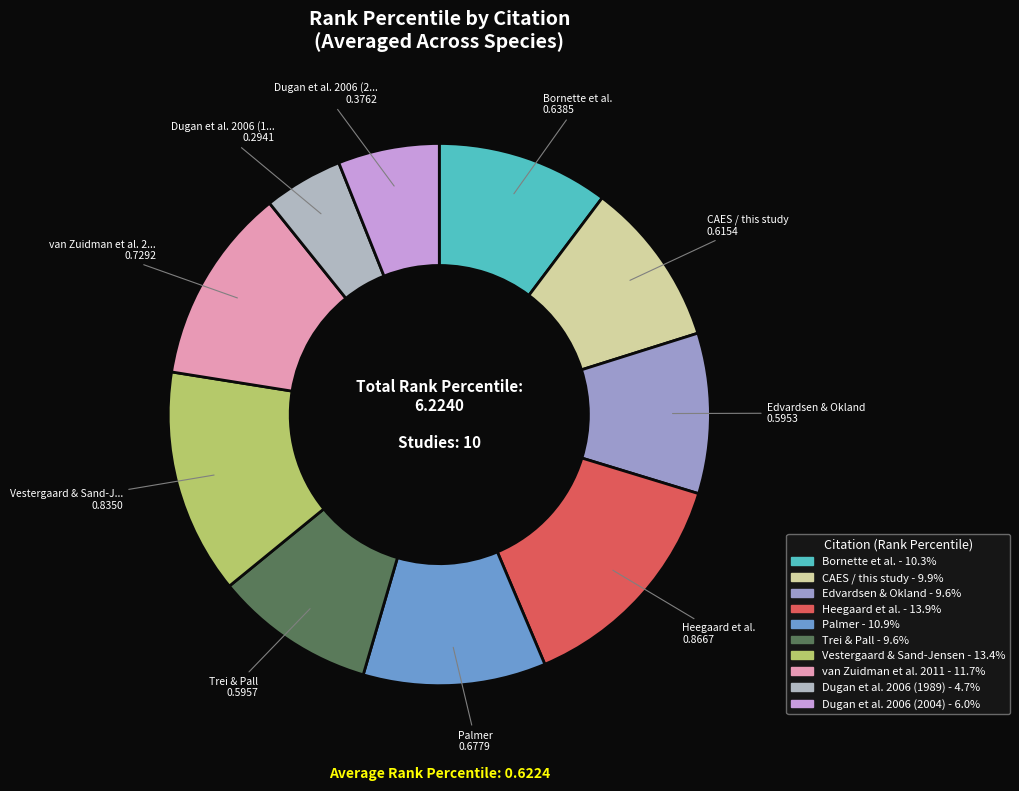

What is the smallest slice in the pie chart?

Dugan et al. 2006 (1989)